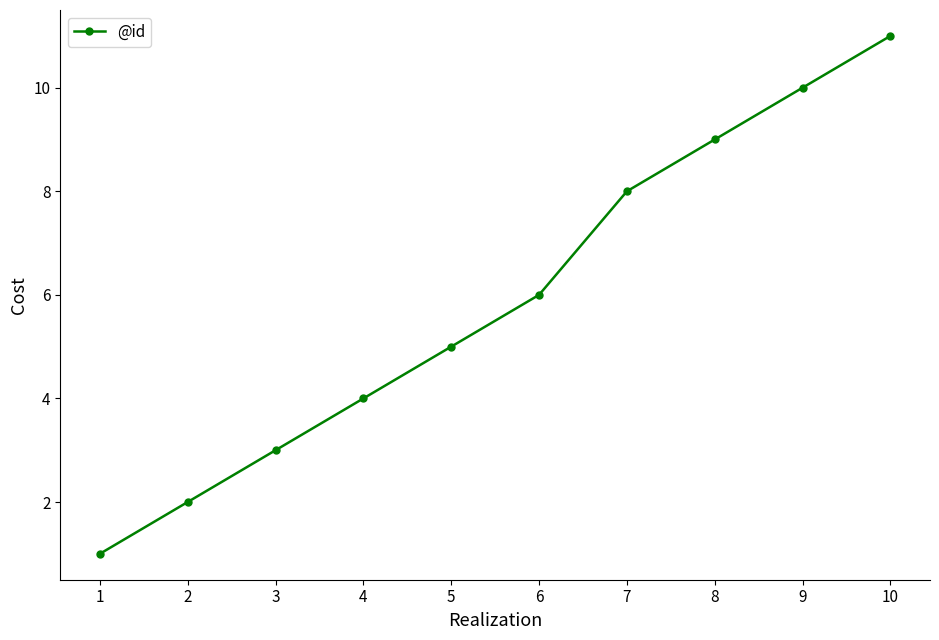

How many lines are shown in the chart?

1